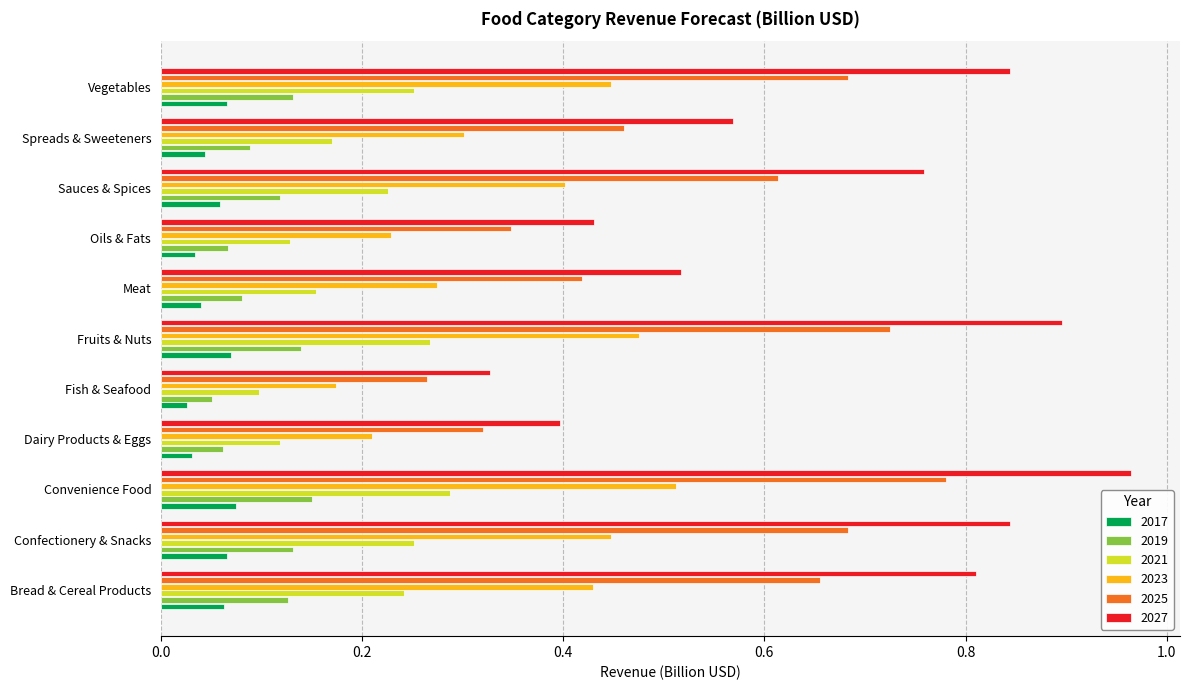

Where is 2019 nearest to the value 0?

Fish & Seafood